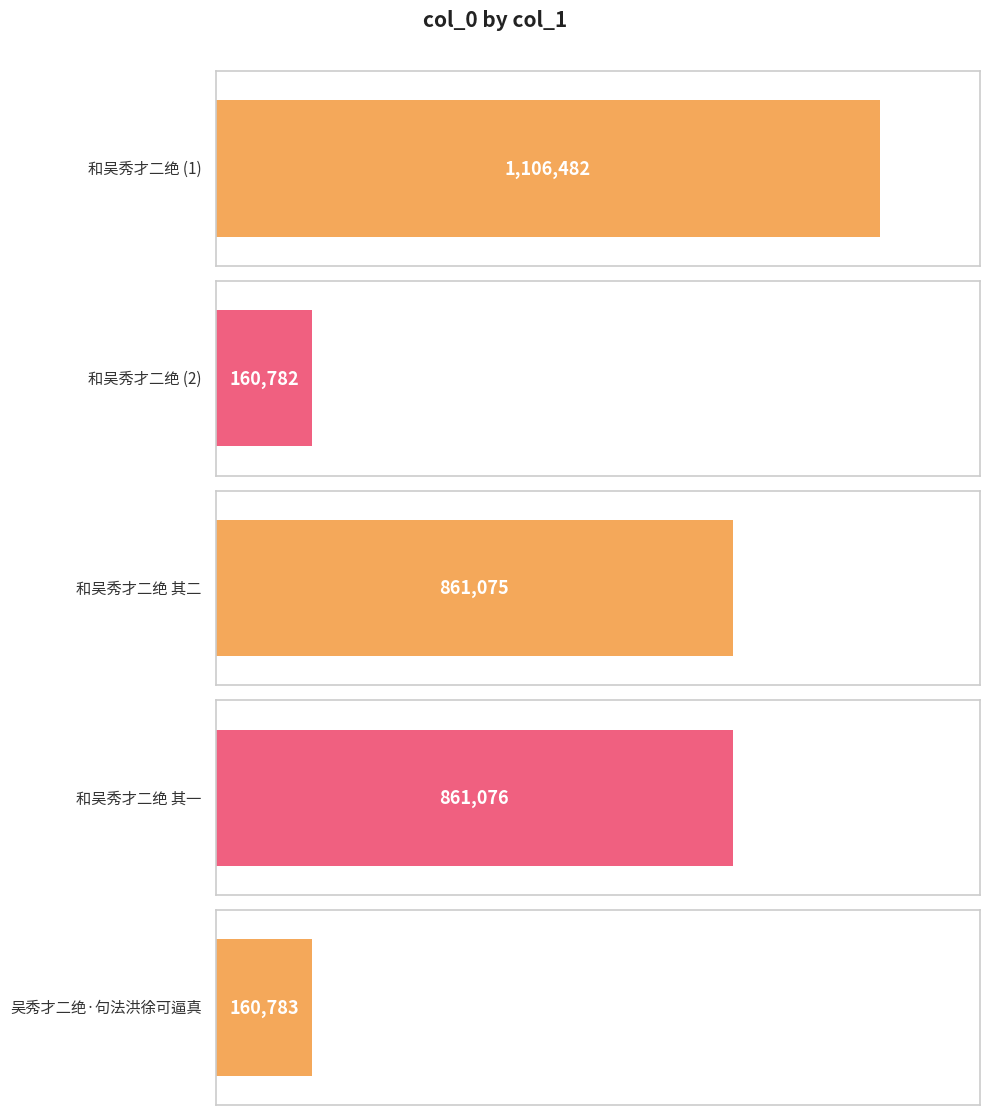

What is the difference between the second highest and minimum values?

700294